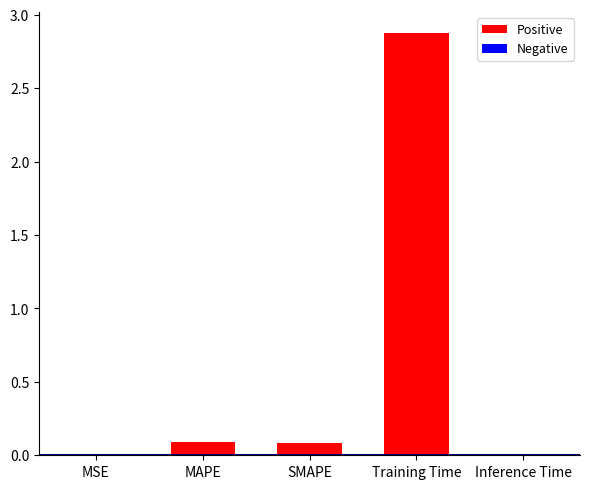

Read the value at Training Time.

2.9